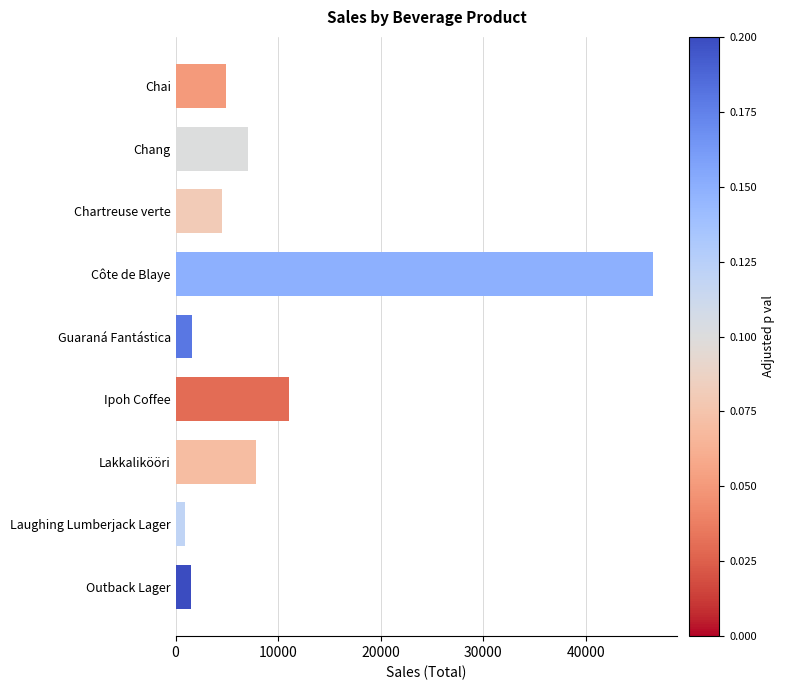

What is the label of the 2nd bar from the bottom?

Laughing Lumberjack Lager